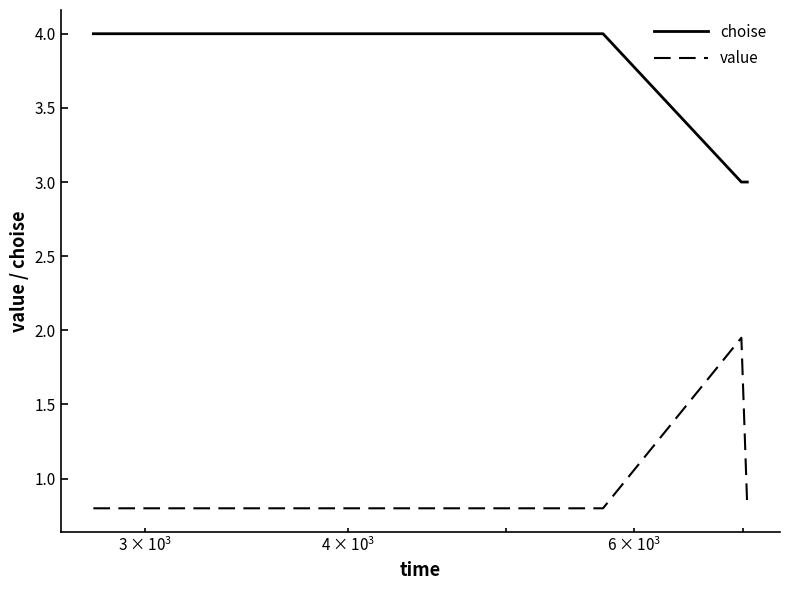

Which series has the widest spread of values?

value